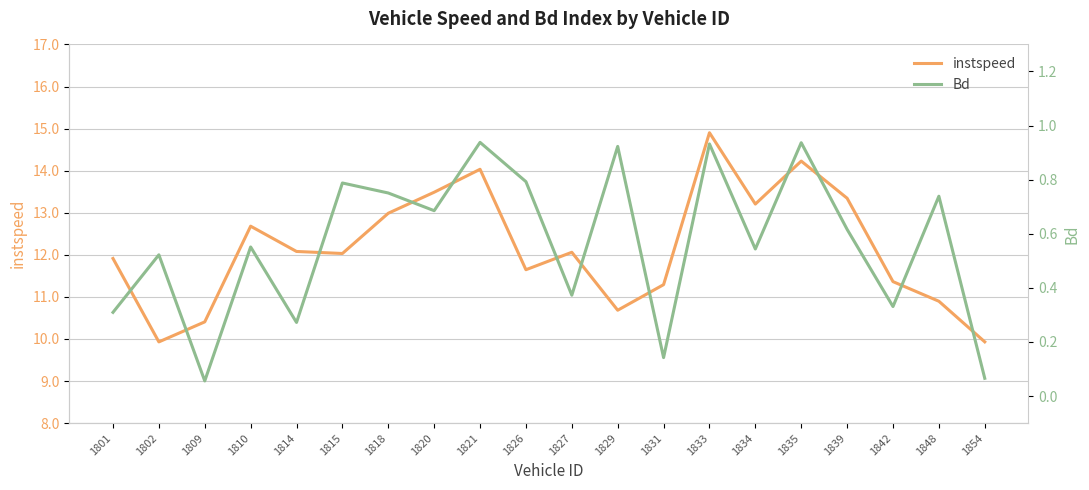

At which label does instspeed reach its minimum?

1802